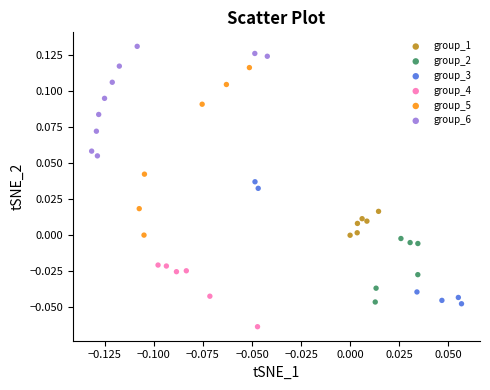

Which series reaches the maximum Y coordinate?

group_6